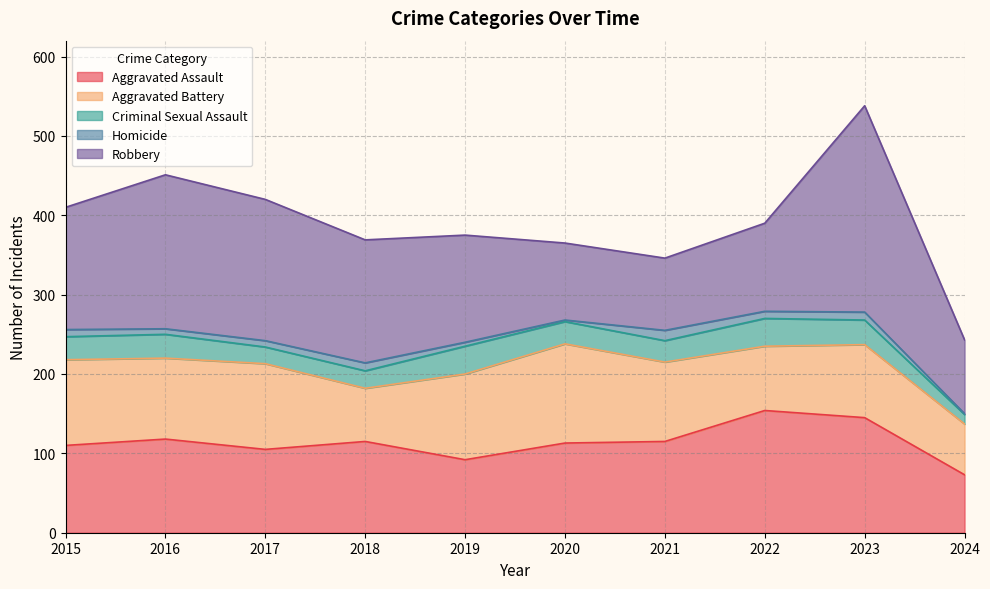

How many distinct data groups are displayed?

5